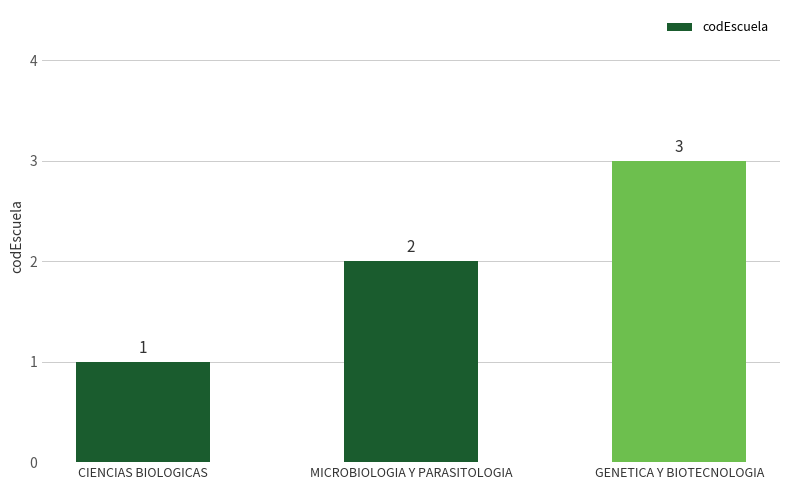

What is the approximate value at GENETICA Y BIOTECNOLOGIA?

3